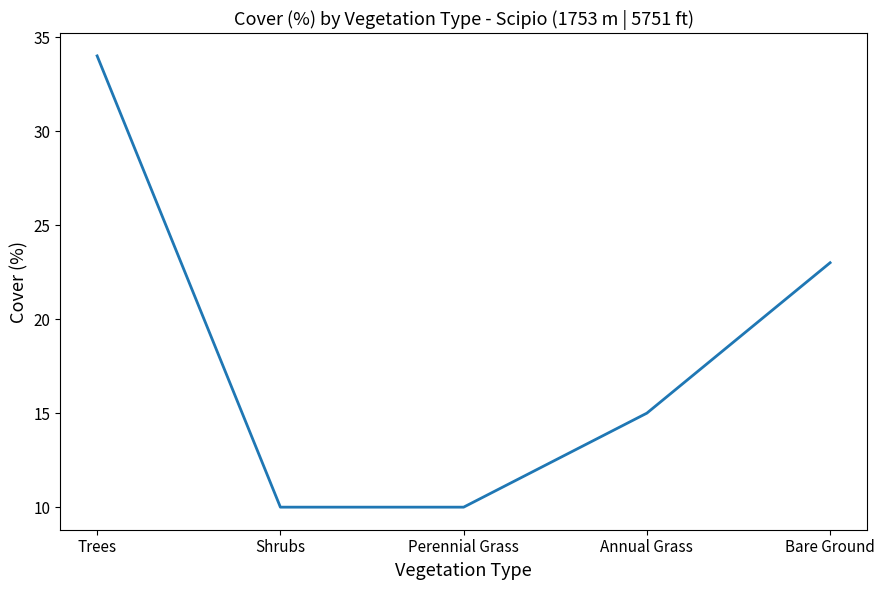

How many lines are shown in the chart?

1